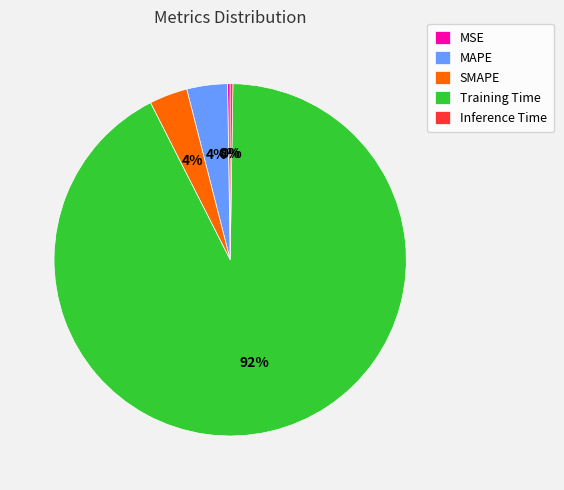

To the nearest percent, what percentage of the pie is Training Time?

92%